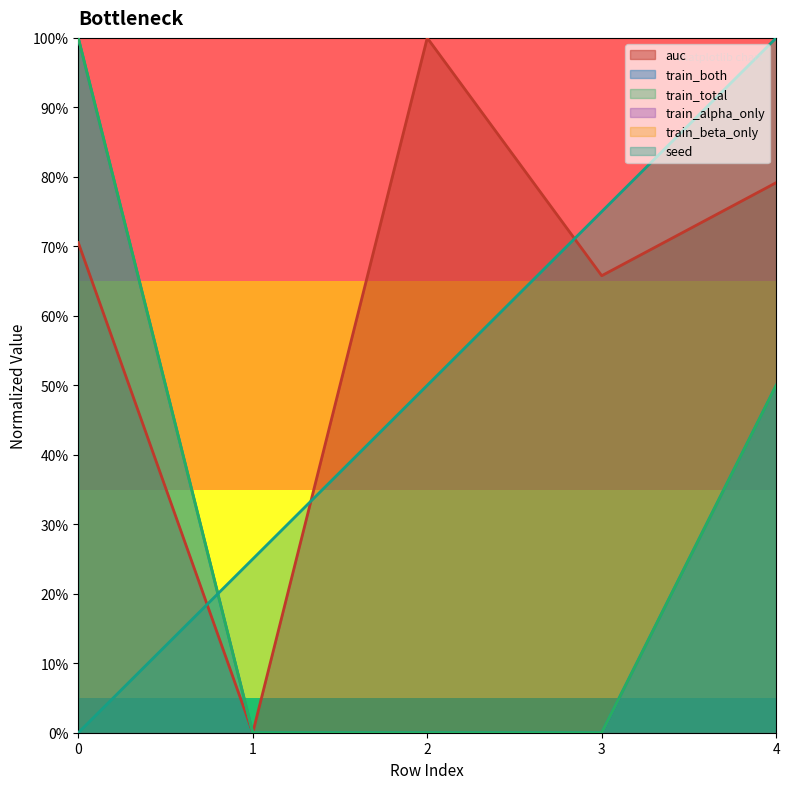

How many intersections are there between seed and auc?

3